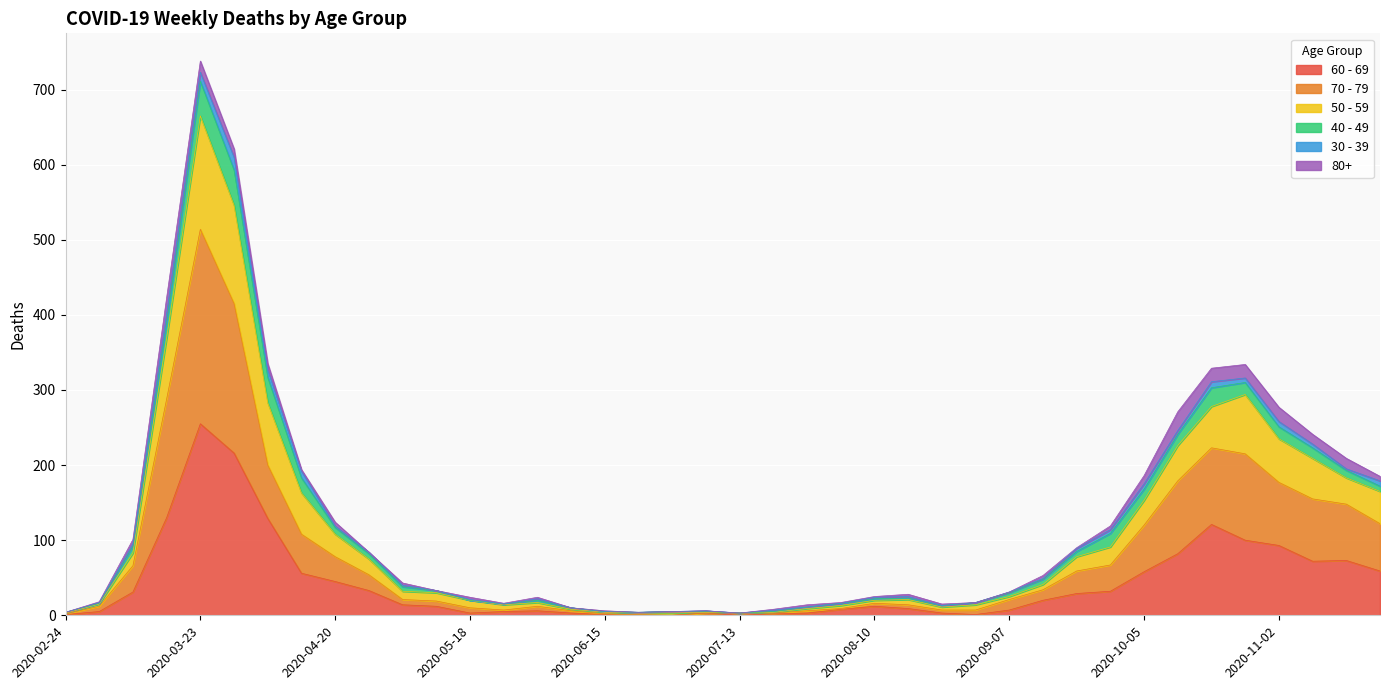

What are all the series names shown in the legend?

60 - 69, 70 - 79, 50 - 59, 40 - 49, 30 - 39, 80+